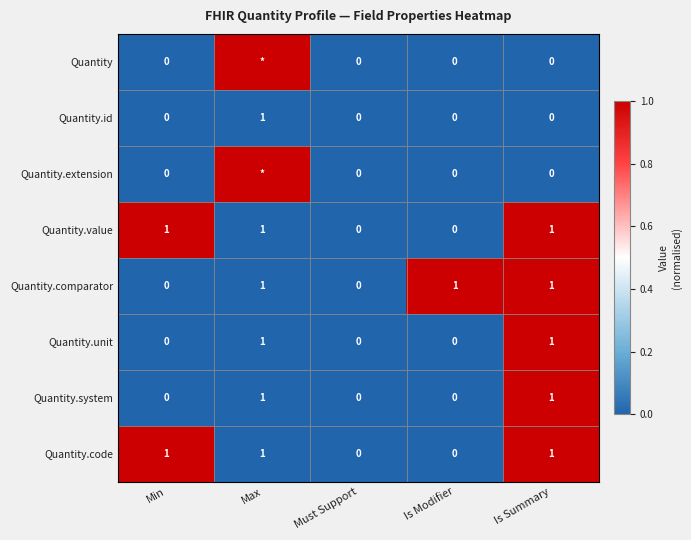

Which has a higher value, Min or Max?

Max